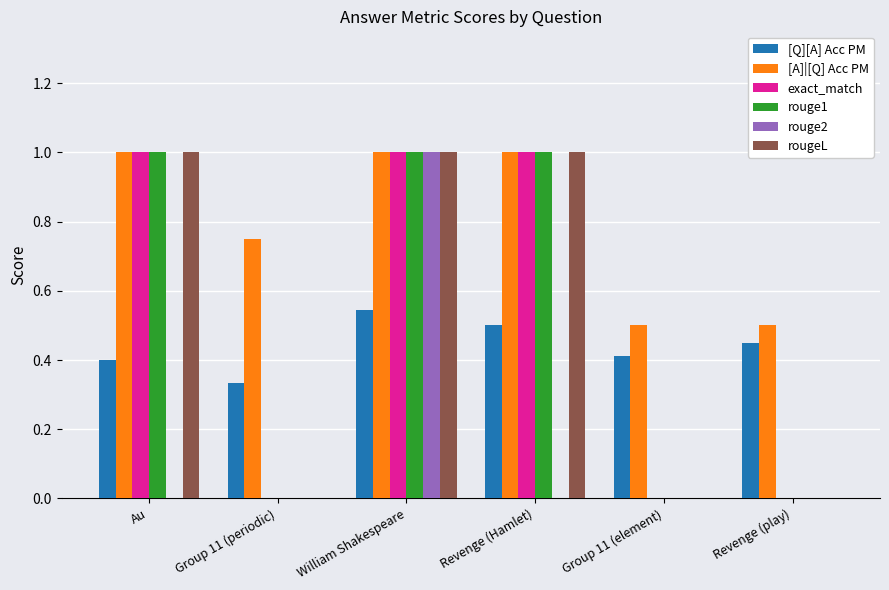

What is the maximum value shown in the chart?

1.0